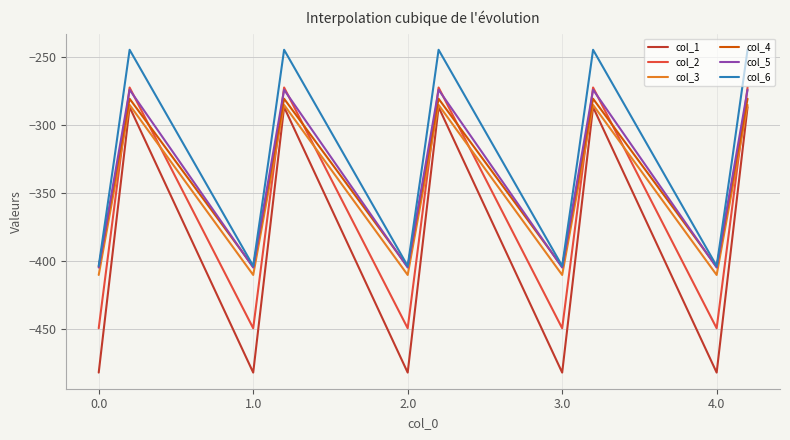

In col_6, how many points are lower than both neighbors (excluding endpoints)?

4